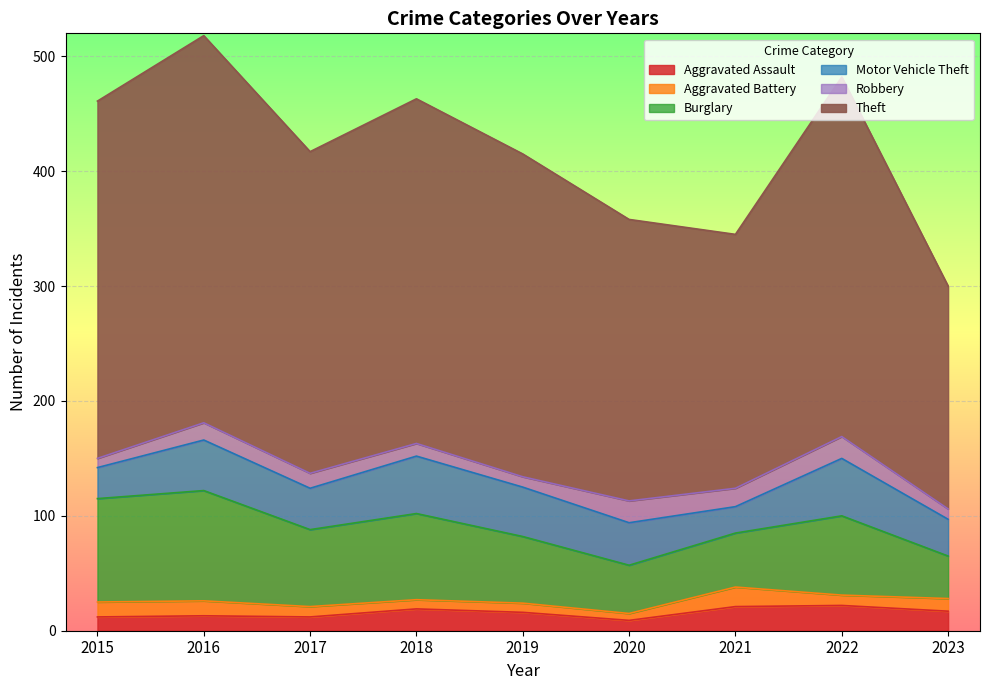

What is the difference between the highest and lowest values at 2022?

304